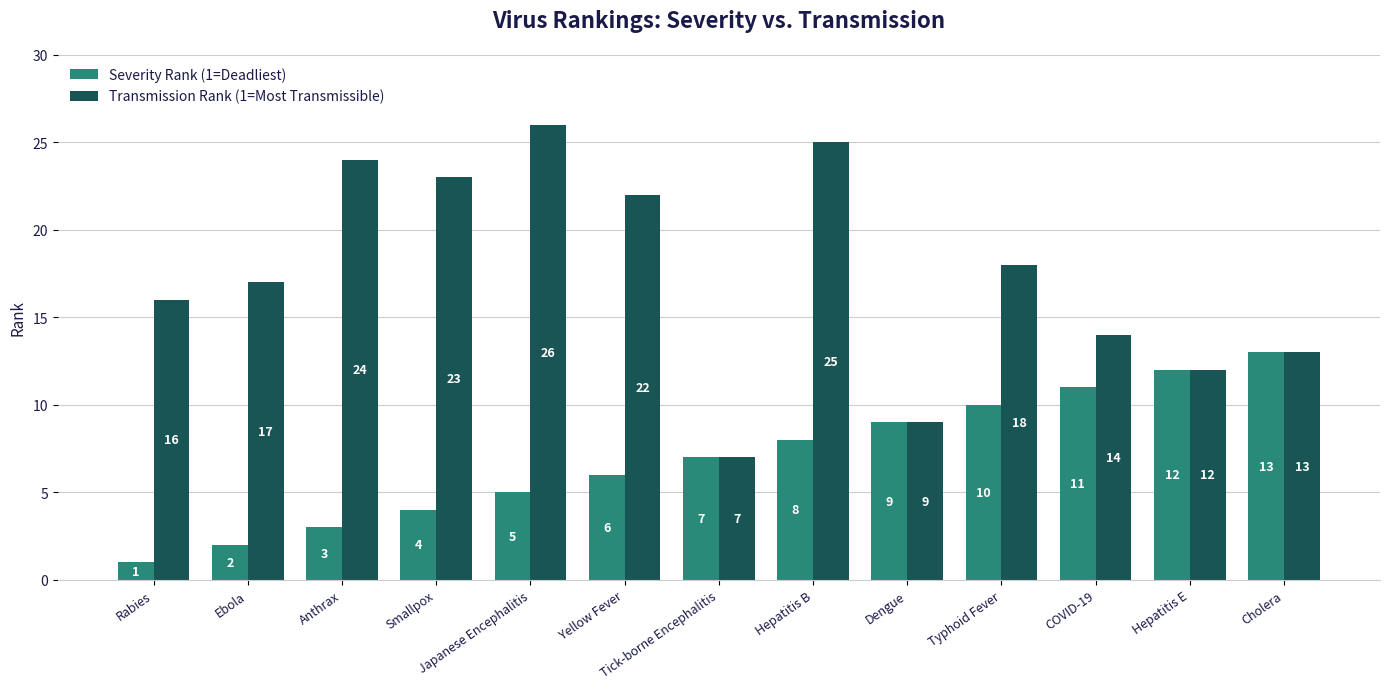

Between Ebola and Cholera, which series saw the biggest shift?

Severity Rank (1=Deadliest)